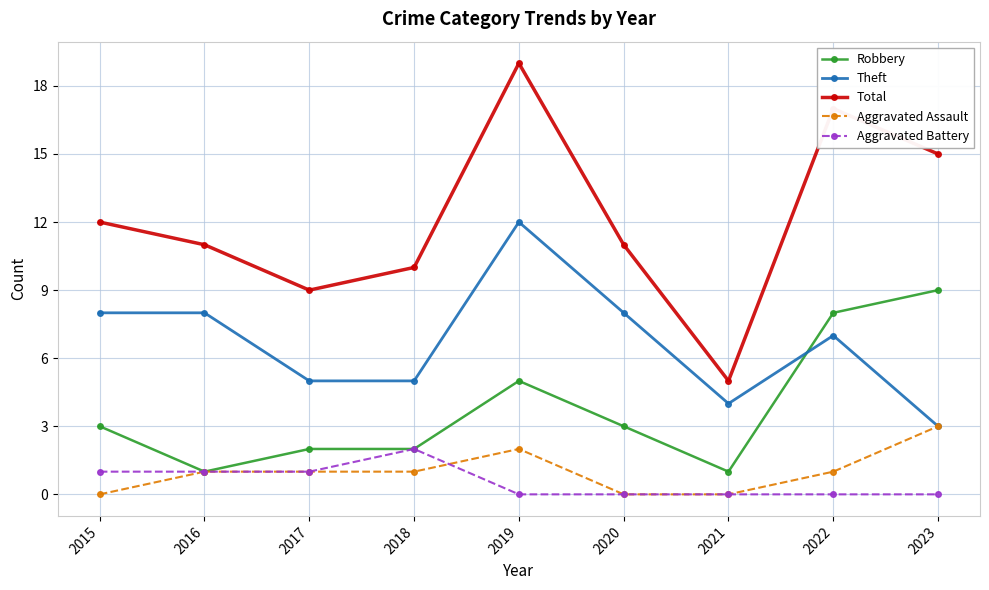

How many lines are shown in the chart?

5